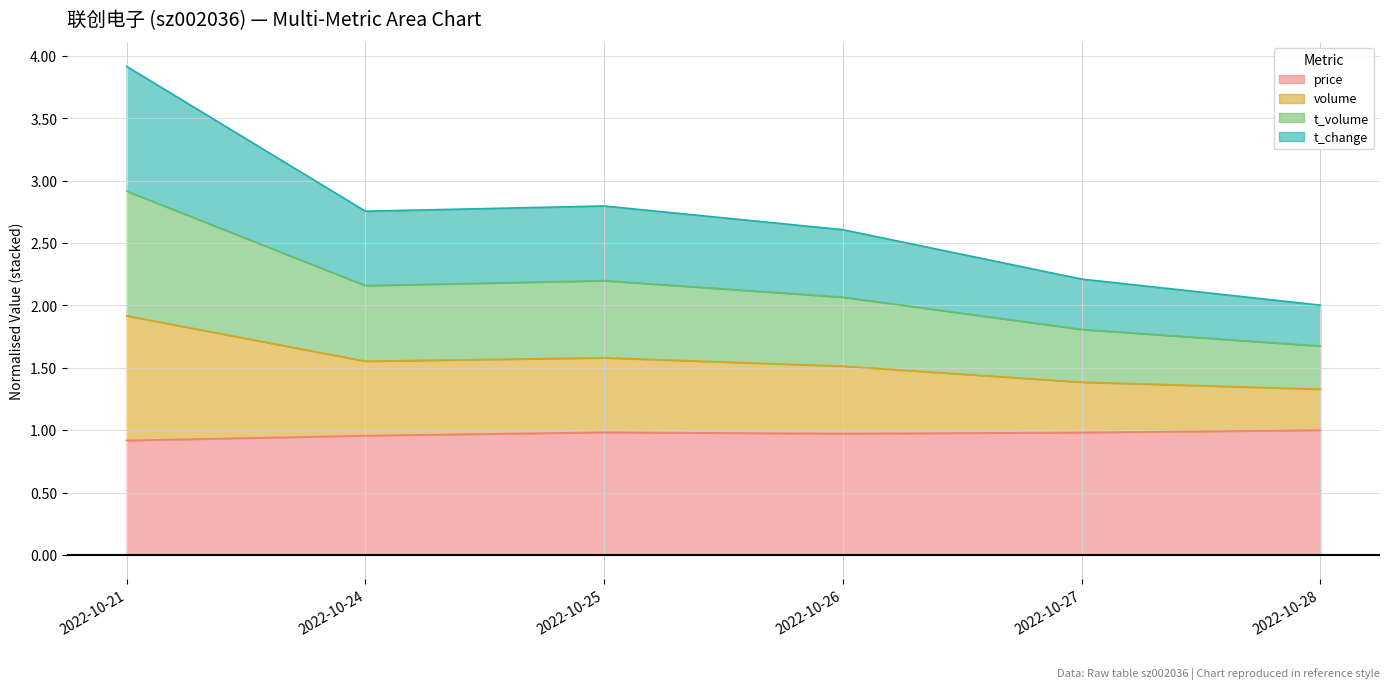

What is the sum of the price values at 2022-10-26 and 2022-10-25?

2.0